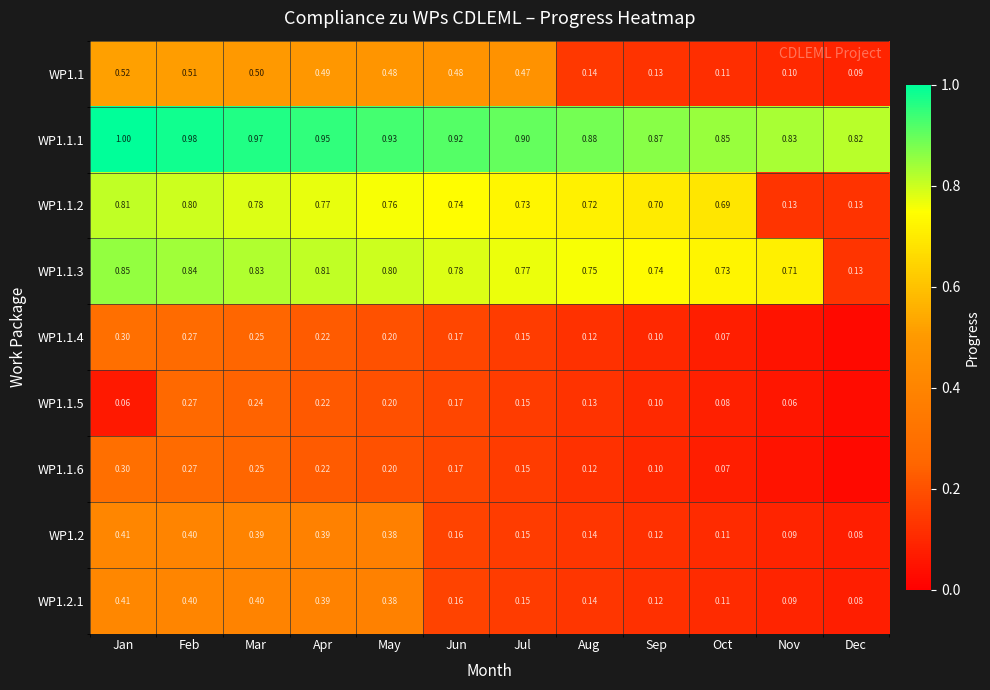

Between May and Oct, which series saw the biggest shift?

WP1.1